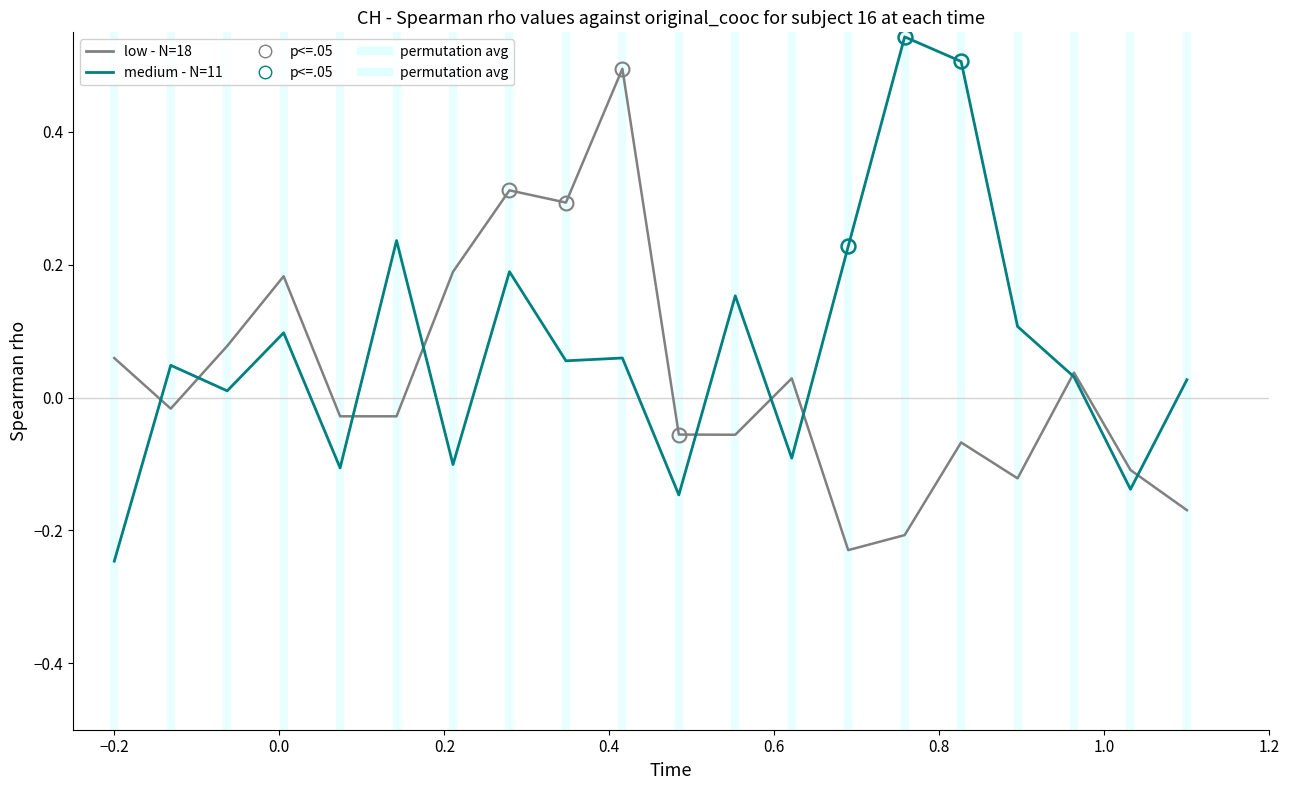

Which series has the largest total across all categories?

medium - N=11